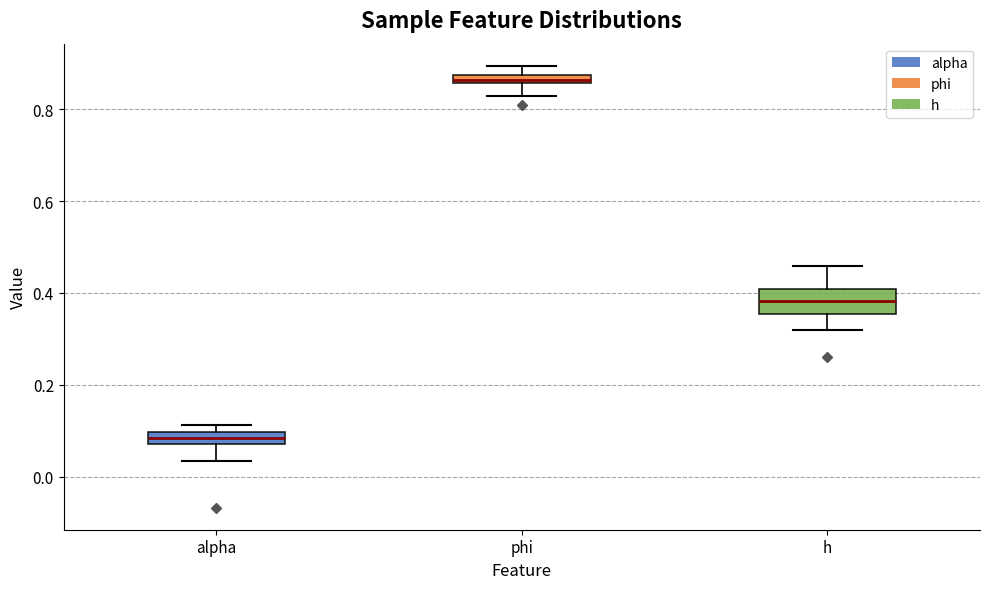

Which box has the lowest median line?

alpha